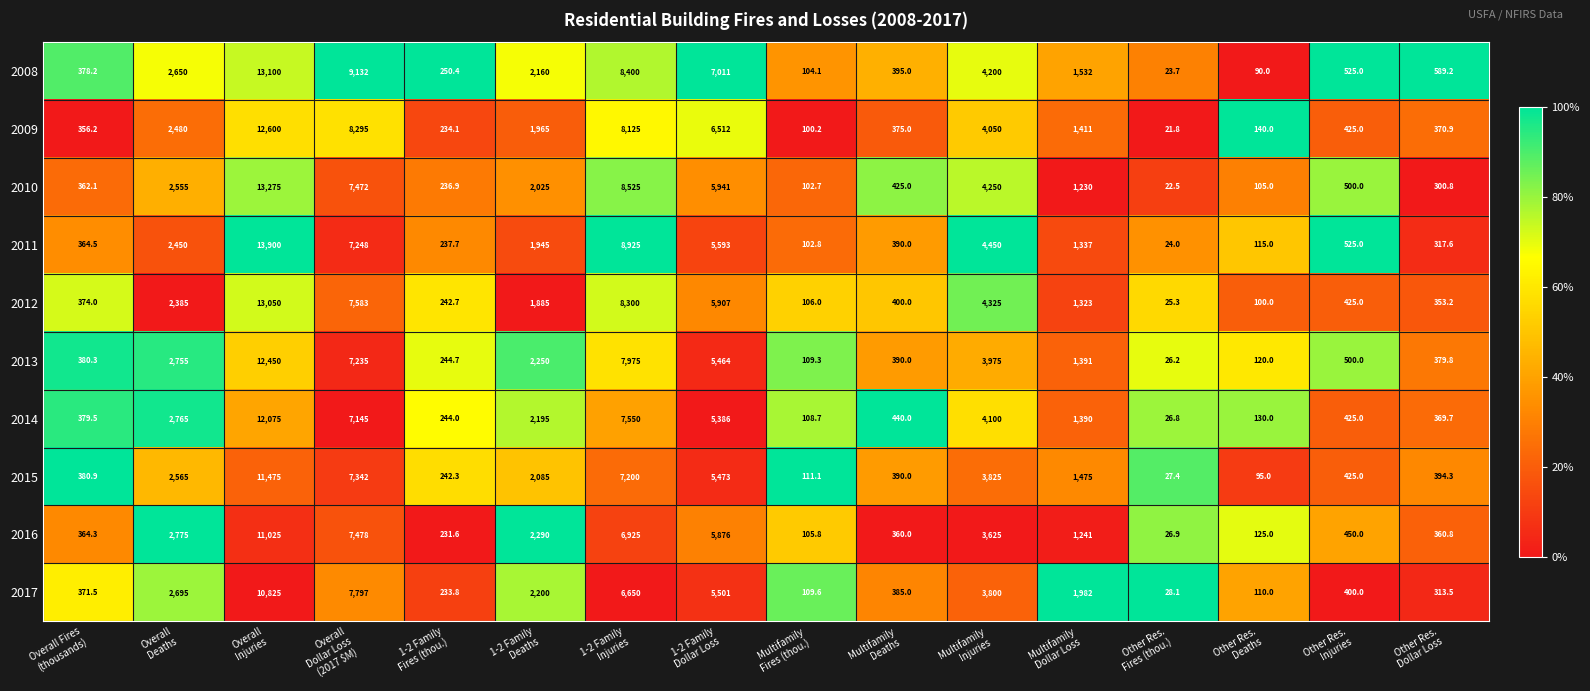

Which series has the widest spread of values?

2011